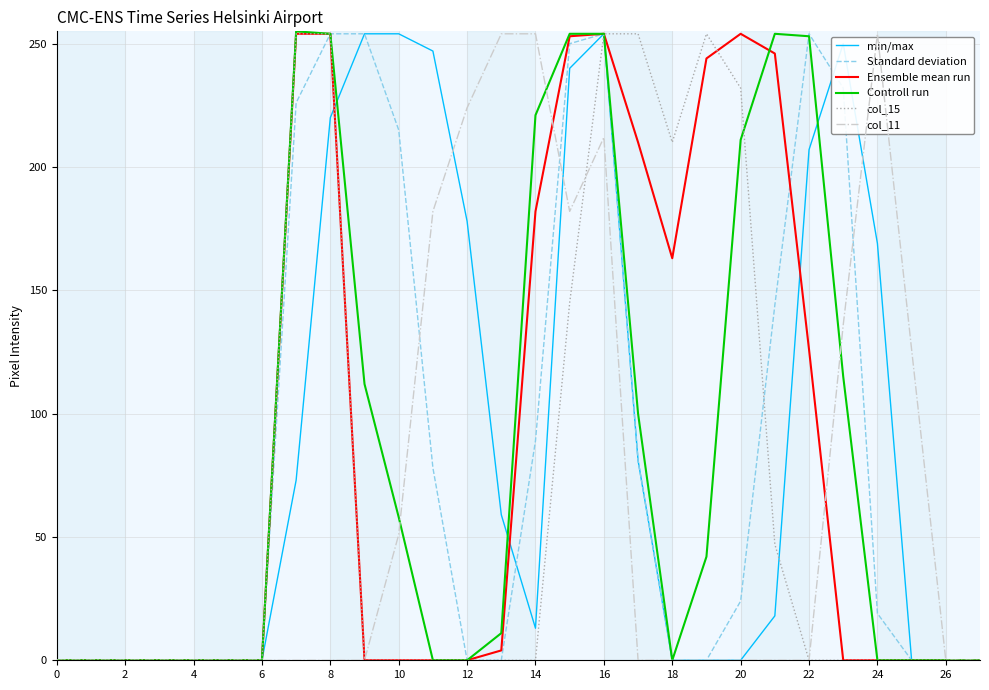

What is the highest value of the Ensemble mean run series?

254